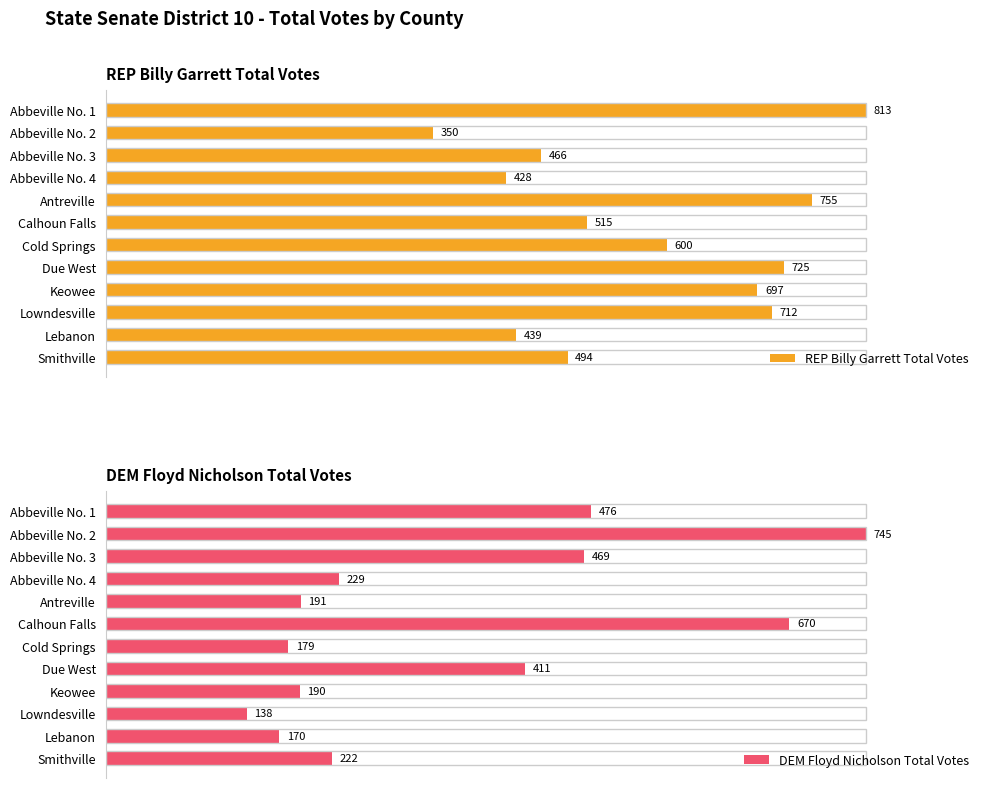

At which label does REP Billy Garrett Total Votes reach its peak?

Abbeville No. 1